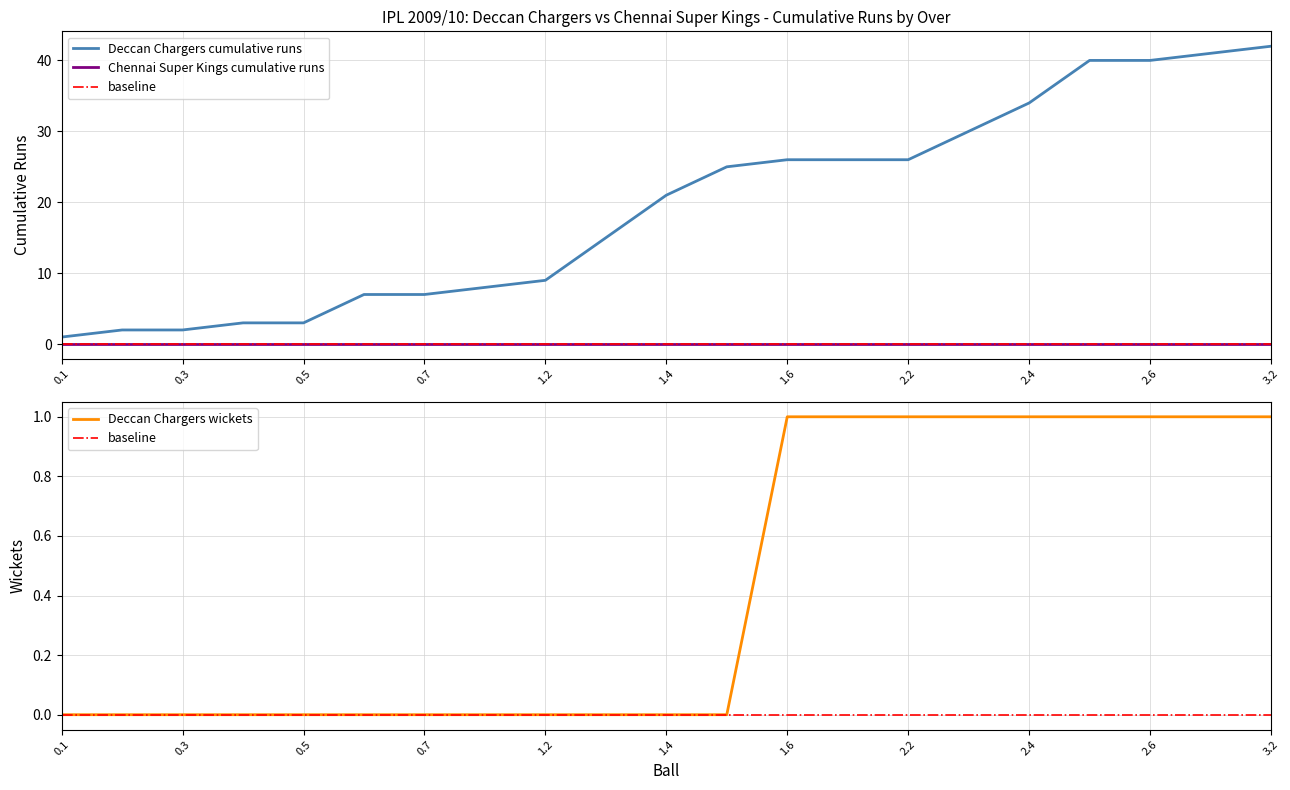

The value of Deccan Chargers cumulative runs at 0.1 is 1. True or false?

True